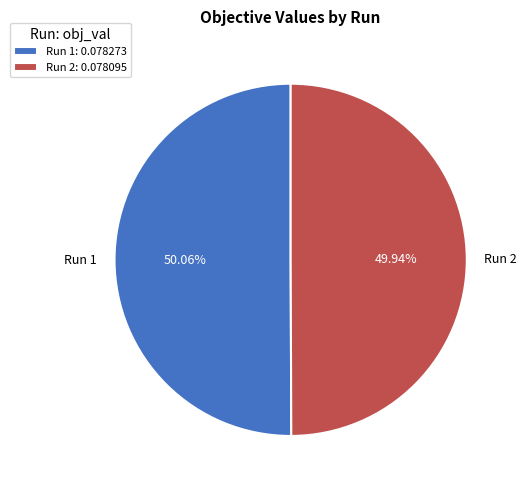

True or false: Run 2 accounts for 50% of the total.

True